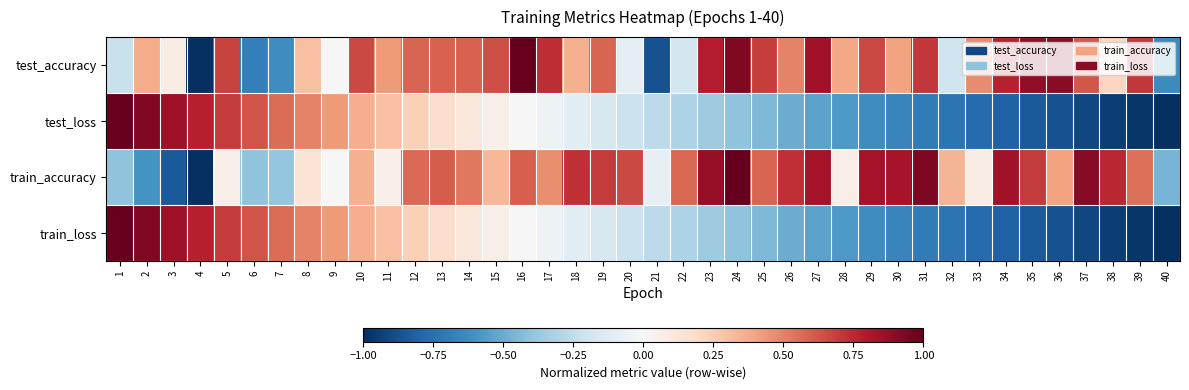

Reading left to right, extract all data points from this chart.

test_accuracy: 1=-0.2	2=0.4	3=0.1	4=-1.0	5=0.7	6=-0.7	7=-0.6	8=0.3	9=0.0	10=0.7	11=0.4	12=0.6	13=0.6	14=0.6	15=0.6	16=1.0	17=0.7	18=0.4	19=0.6	20=-0.1	21=-0.9	22=-0.2	23=0.8	24=0.9	25=0.7	26=0.5	27=0.8	28=0.4	29=0.7	30=0.4	31=0.7	32=-0.2	33=0.5	34=0.8	35=0.9	36=0.9	37=0.6	38=0.2	39=0.7	40=-0.6
test_loss: 1=1.0	2=0.9	3=0.8	4=0.8	5=0.7	6=0.6	7=0.6	8=0.5	9=0.4	10=0.4	11=0.3	12=0.2	13=0.2	14=0.1	15=0.1	16=0.0	17=-0.1	18=-0.1	19=-0.2	20=-0.2	21=-0.3	22=-0.3	23=-0.4	24=-0.4	25=-0.4	26=-0.5	27=-0.5	28=-0.6	29=-0.6	30=-0.7	31=-0.7	32=-0.7	33=-0.8	34=-0.8	35=-0.8	36=-0.9	37=-0.9	38=-0.9	39=-1.0	40=-1.0
train_accuracy: 1=-0.4	2=-0.6	3=-0.8	4=-1.0	5=0.1	6=-0.4	7=-0.4	8=0.1	9=0.0	10=0.4	11=0.1	12=0.6	13=0.6	14=0.5	15=0.3	16=0.6	17=0.5	18=0.7	19=0.7	20=0.7	21=-0.1	22=0.6	23=0.9	24=1.0	25=0.6	26=0.7	27=0.8	28=0.1	29=0.8	30=0.8	31=0.9	32=0.3	33=0.1	34=0.8	35=0.7	36=0.4	37=0.9	38=0.8	39=0.5	40=-0.5
train_loss: 1=1.0	2=0.9	3=0.8	4=0.8	5=0.7	6=0.6	7=0.6	8=0.5	9=0.4	10=0.4	11=0.3	12=0.2	13=0.2	14=0.1	15=0.1	16=0.0	17=-0.1	18=-0.1	19=-0.2	20=-0.2	21=-0.3	22=-0.3	23=-0.4	24=-0.4	25=-0.4	26=-0.5	27=-0.5	28=-0.6	29=-0.6	30=-0.7	31=-0.7	32=-0.7	33=-0.8	34=-0.8	35=-0.8	36=-0.9	37=-0.9	38=-0.9	39=-1.0	40=-1.0